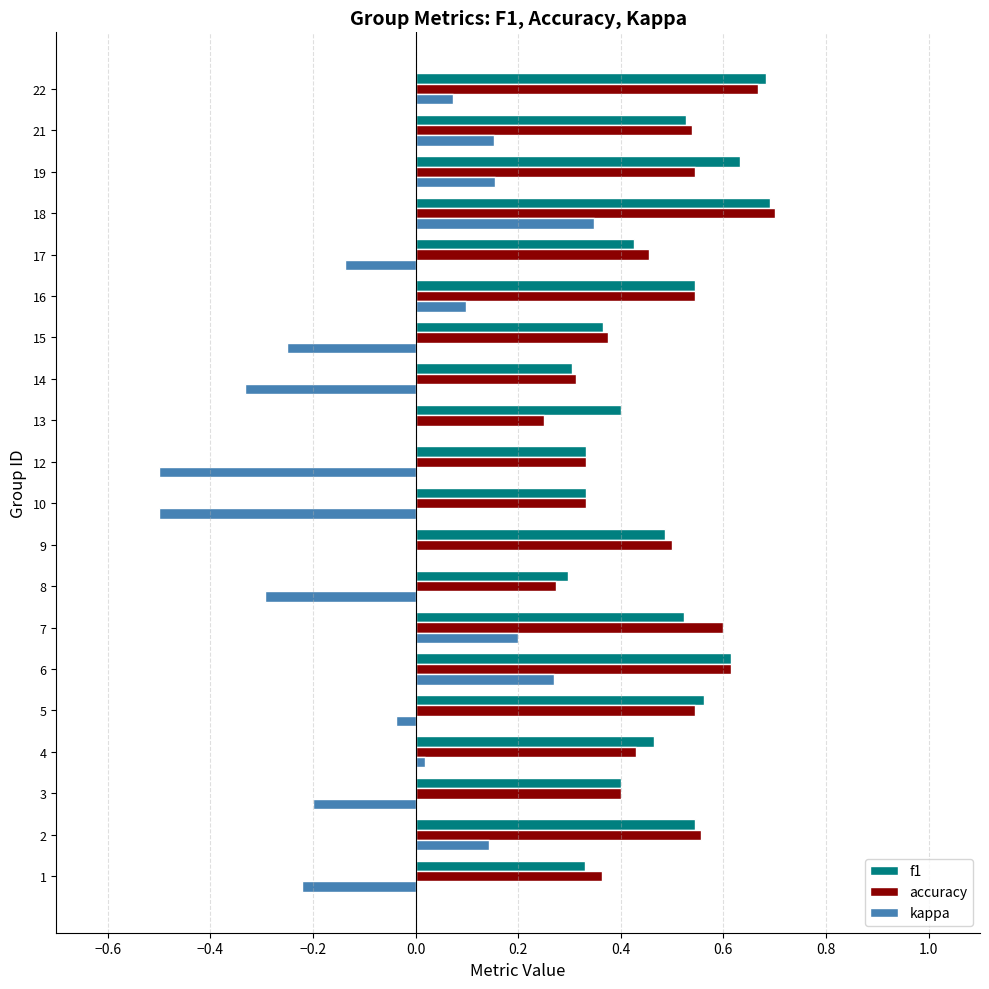

The accuracy series shows 0.7 at 22. True or false?

True